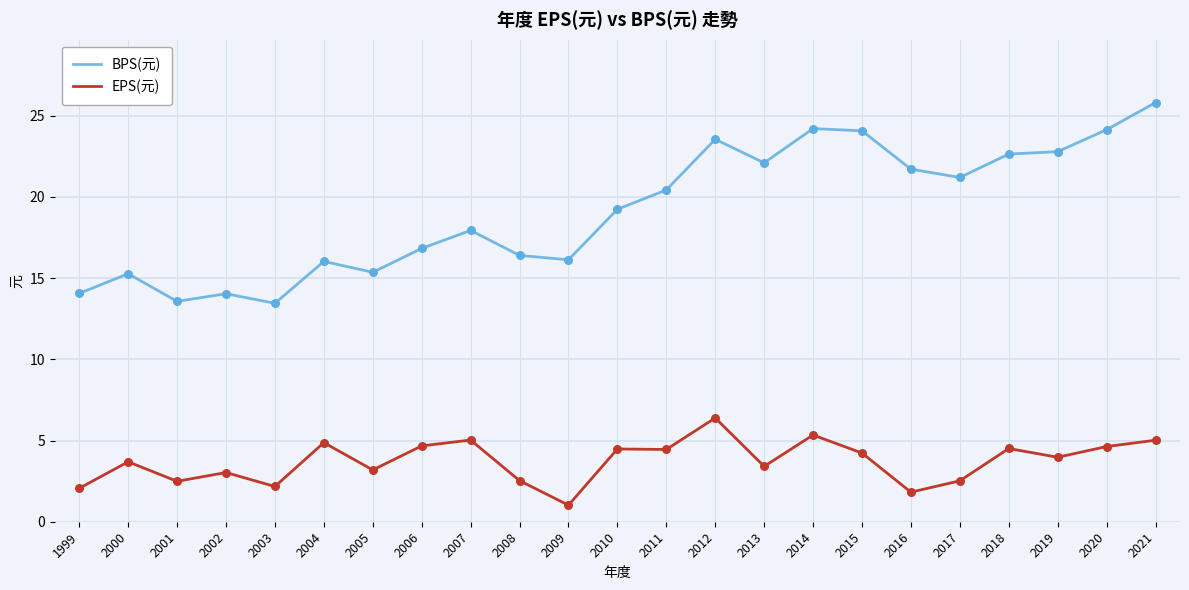

At which category is the sum across all series the highest?

2021